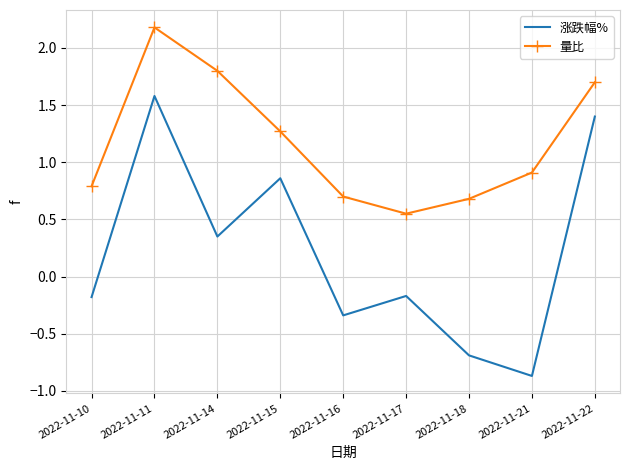

Rank the series by their average value, from highest to lowest.

量比, 涨跌幅%